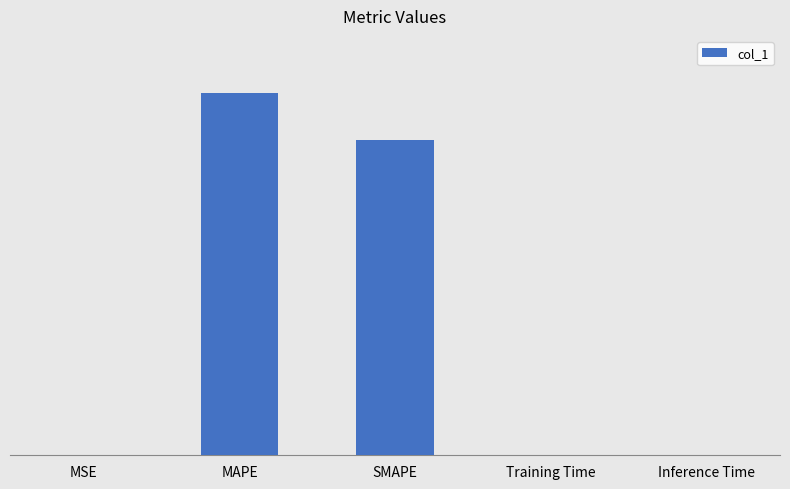

At which category does the chart reach its minimum across all series?

MSE